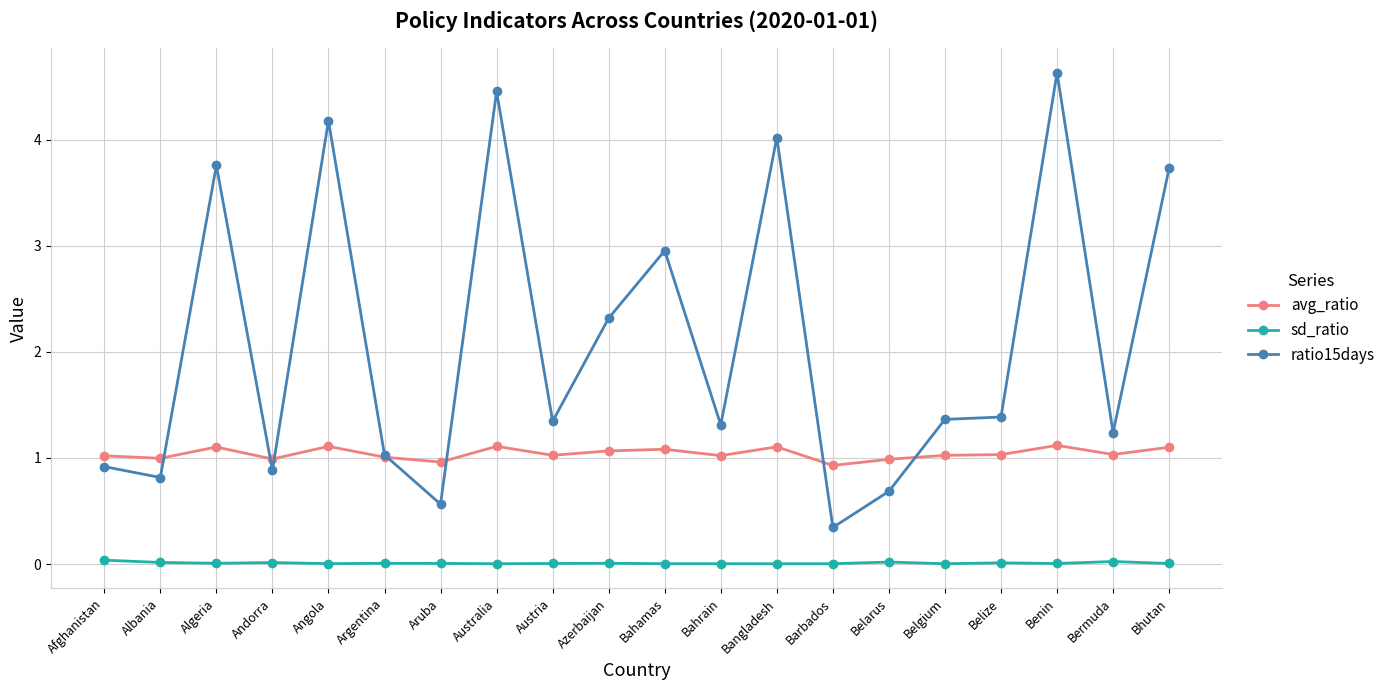

What is the difference between the ratio15days values at Azerbaijan and Bahamas?

0.6